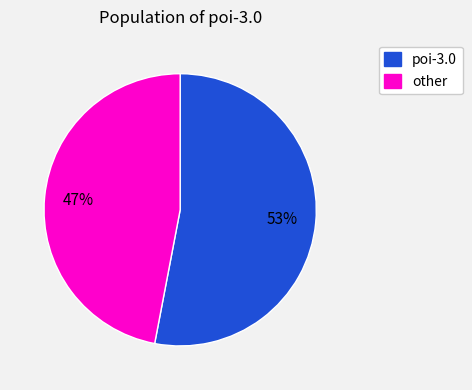

Do other and poi-3.0 together represent more than half of the pie?

Yes